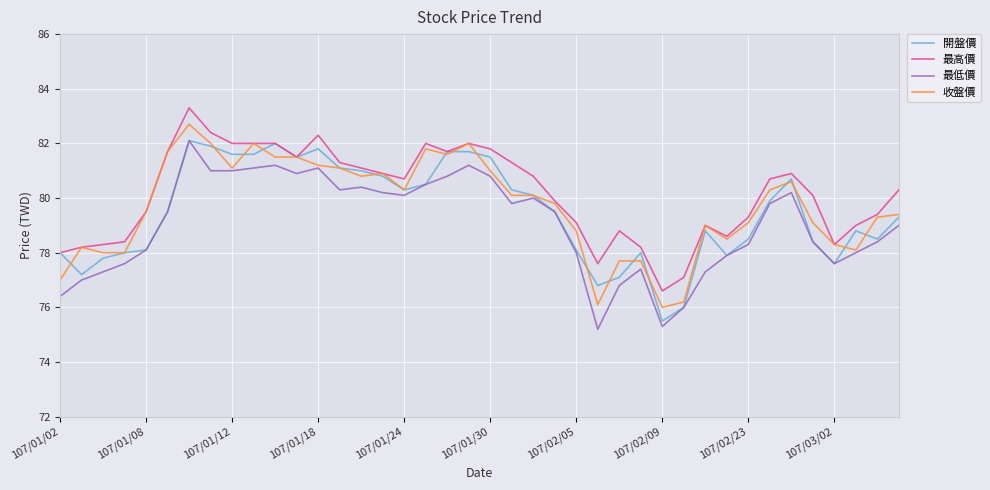

True or false: 最高價 and 最低價 cross at least once.

False